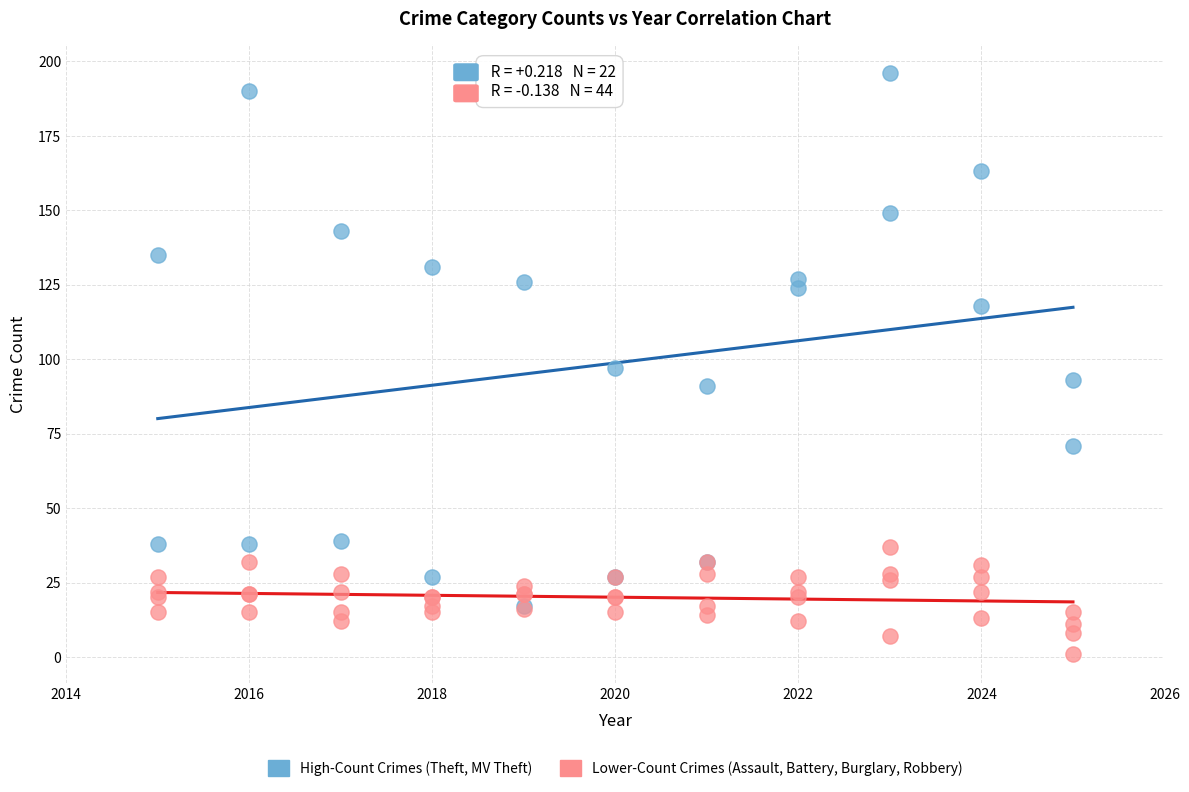

Which series contains the highest Y value?

High-Count Crimes (Theft, MV Theft)